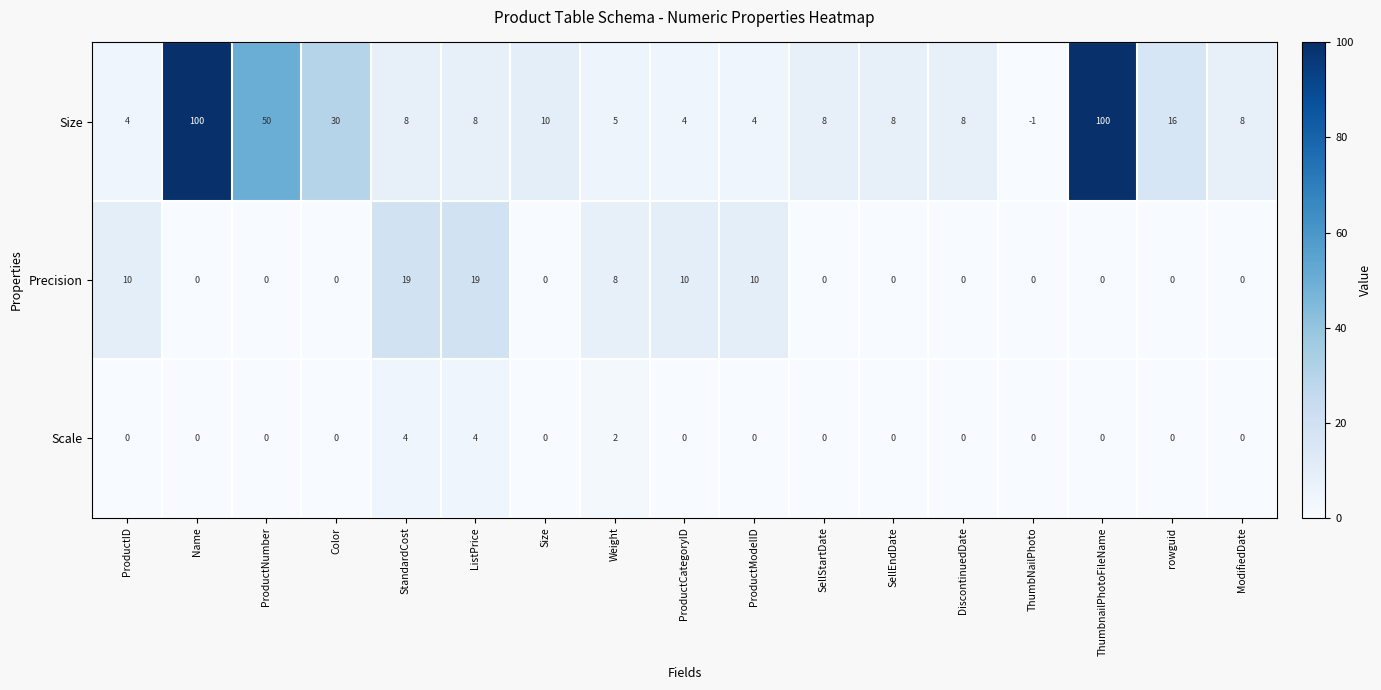

What is the difference between the second highest and second lowest values in the Scale series?

4